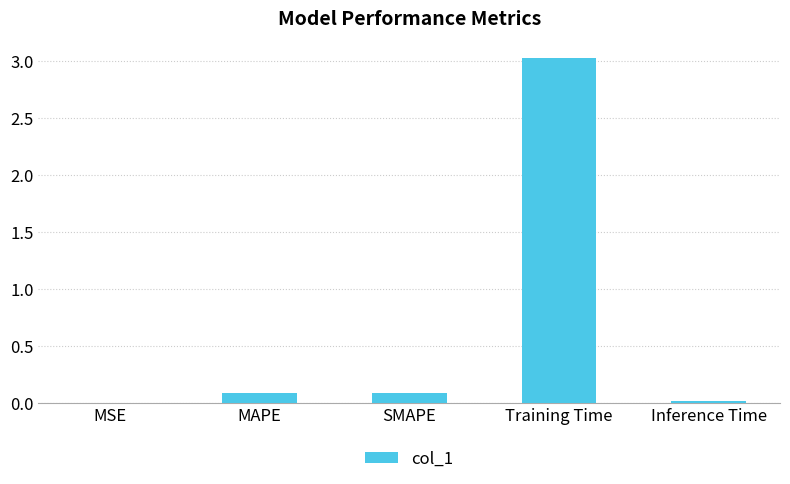

What is the sum of all values?

3.2